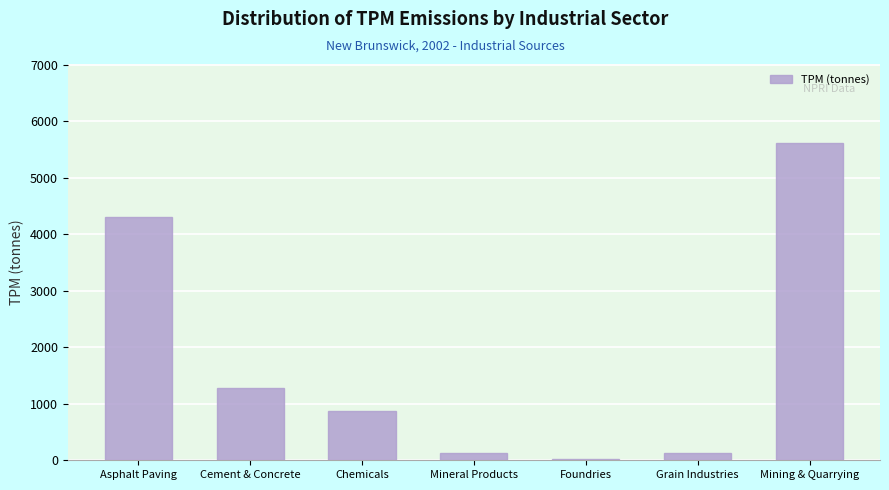

What is the difference between the values at Mining & Quarrying and Cement & Concrete?

4337